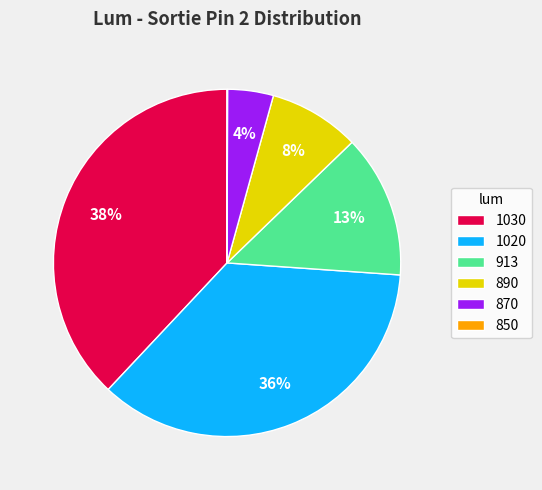

Which slice is the largest?

1030